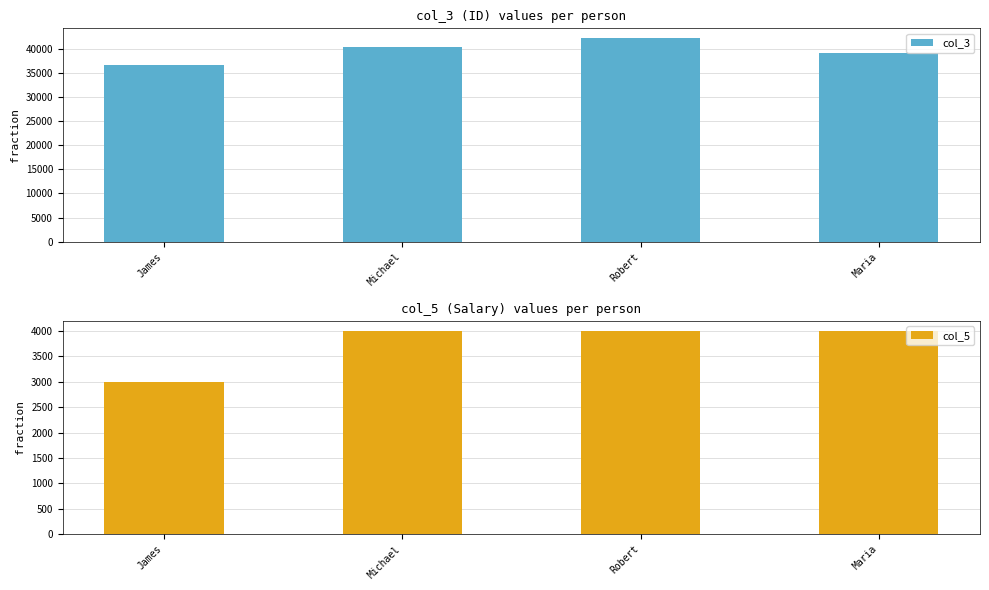

Rank the series at Michael from highest to lowest value.

col_3, col_5